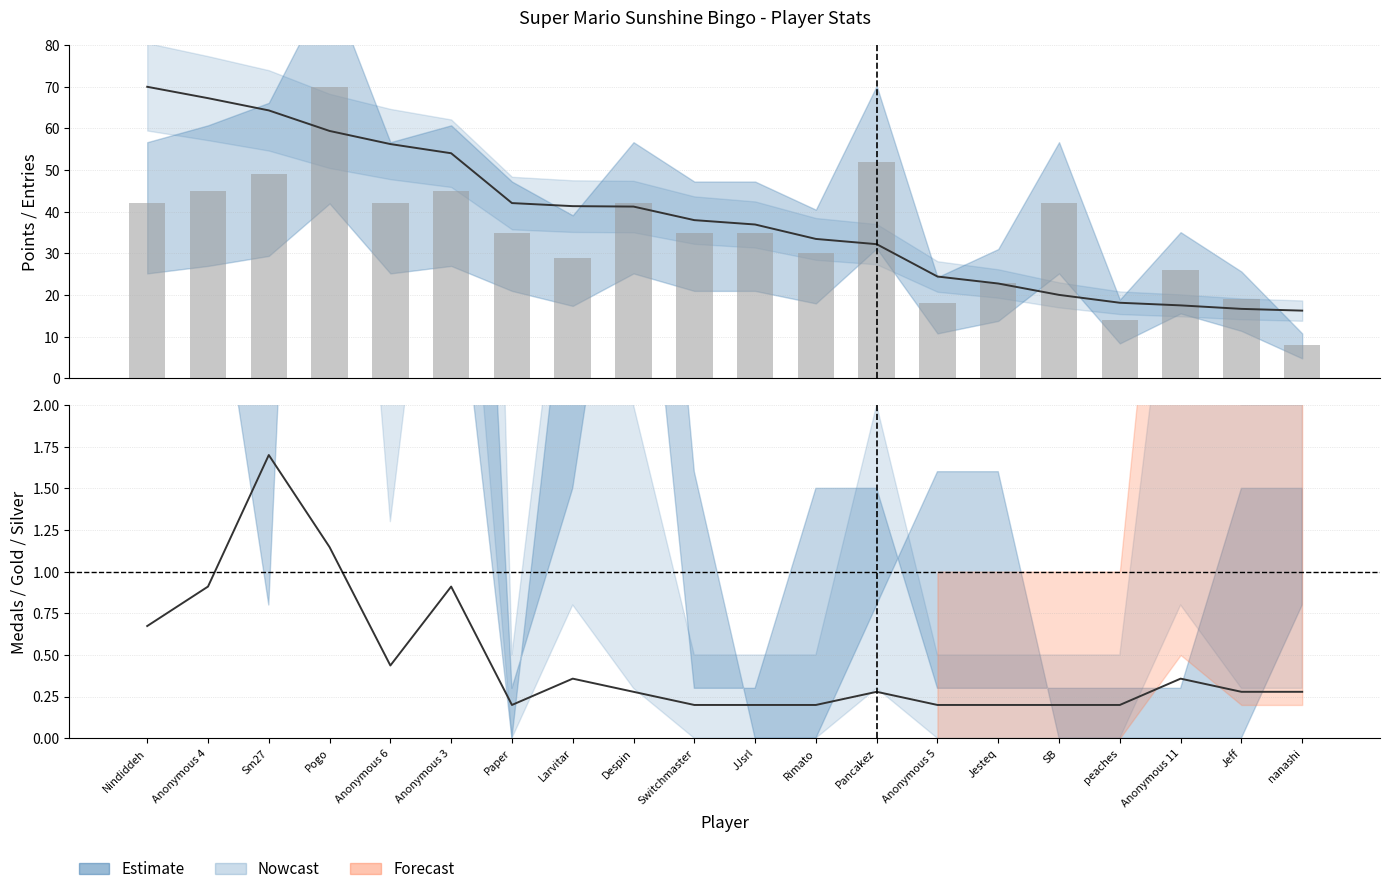

What is the spread (max minus min) of values at Despin?

41.7